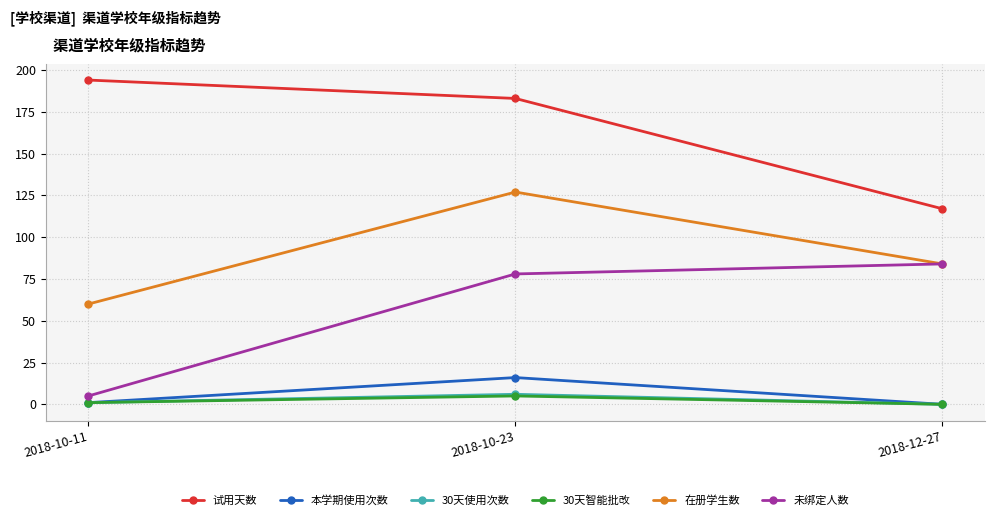

Which category has the highest value across all series?

2018-10-11